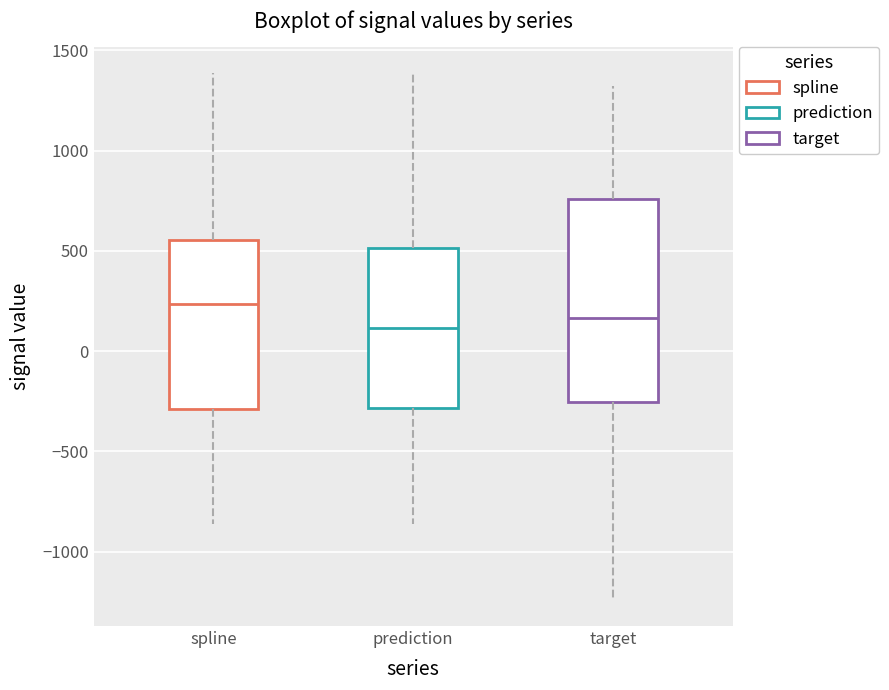

Which box's median line is the lowest?

prediction